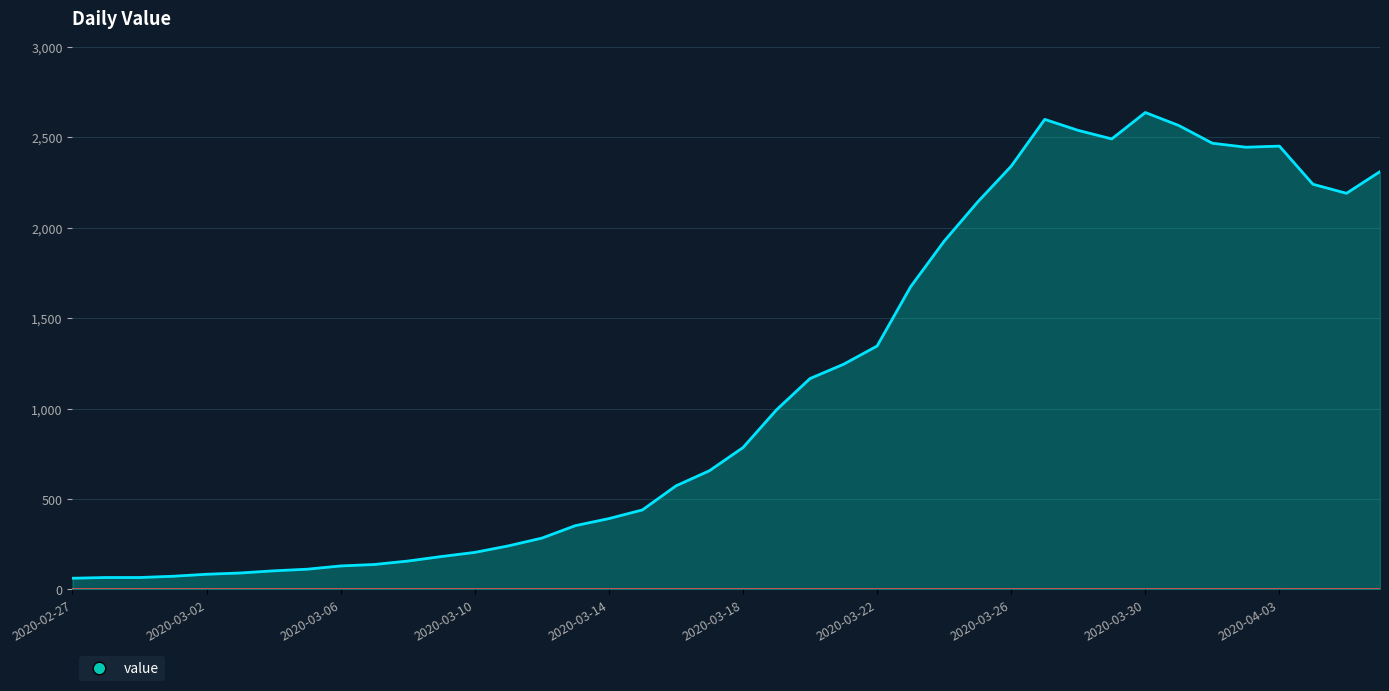

What is the maximum value shown in the chart?

2638